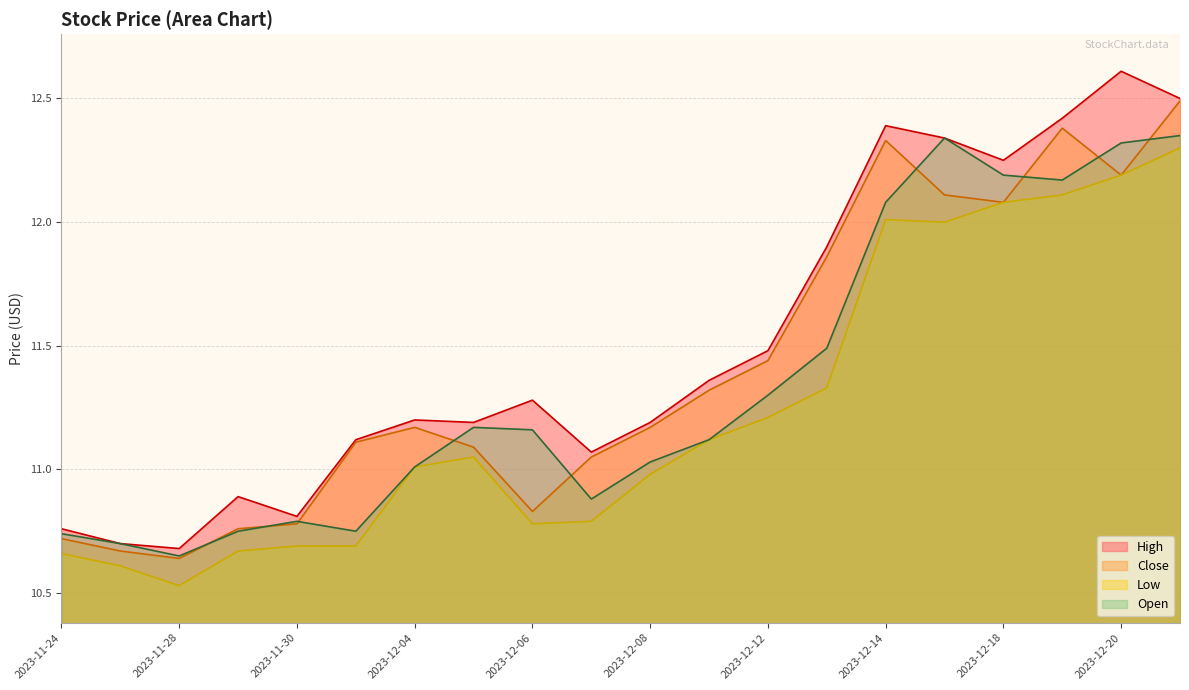

True or false: High has more than 1 points higher than both neighbors.

True